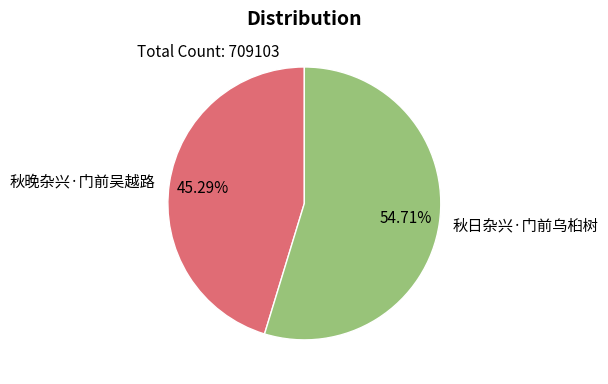

Rank the categories by value from lowest to highest.

秋晚杂兴·门前吴越路, 秋日杂兴·门前乌桕树